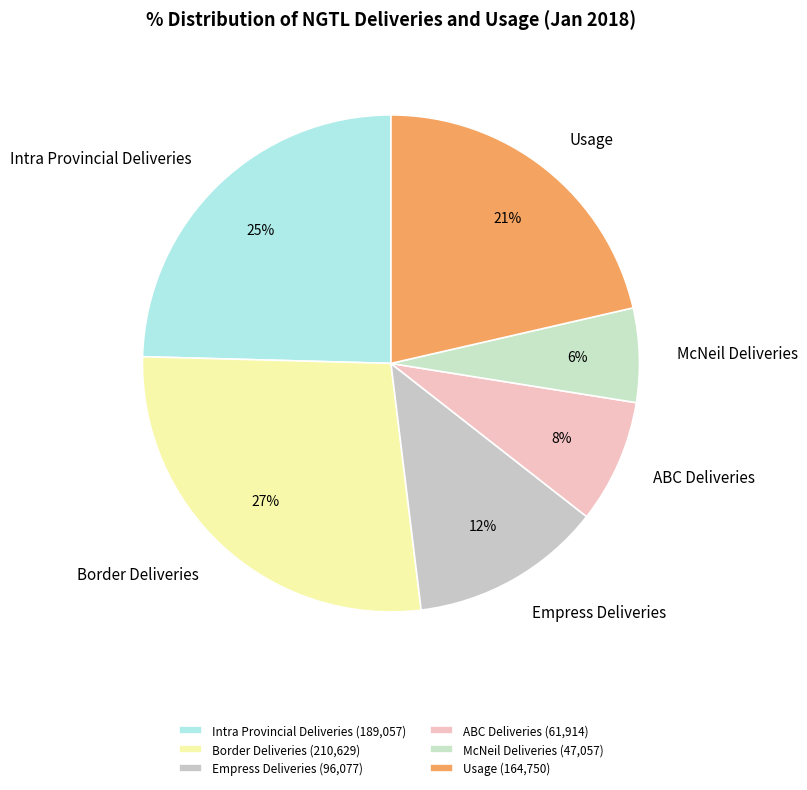

Does Border Deliveries account for over 50% of the chart?

No